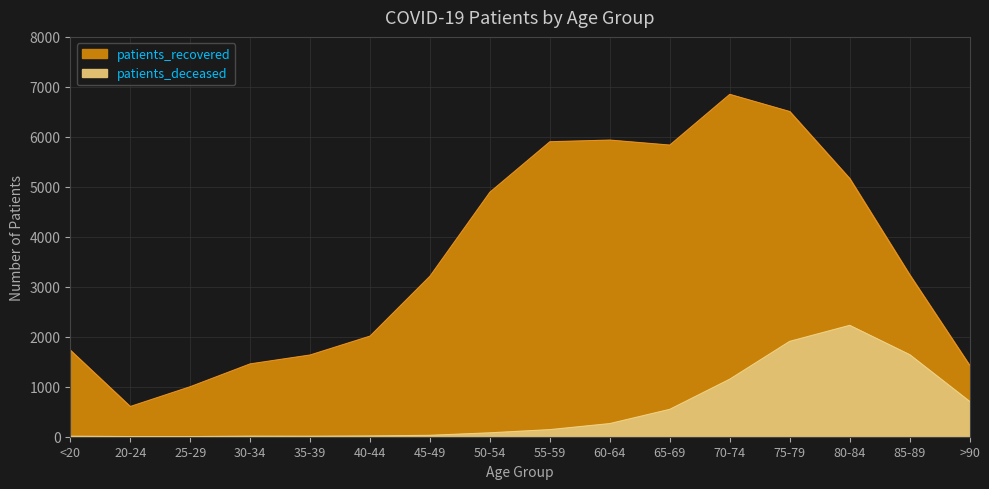

At which category is the sum across all series the highest?

75-79